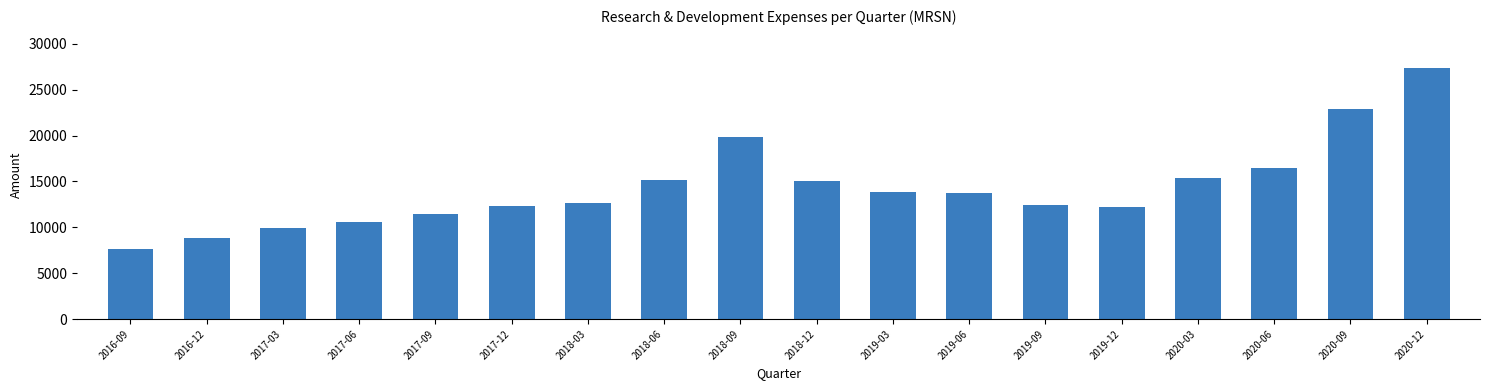

How many bars are there in total?

18